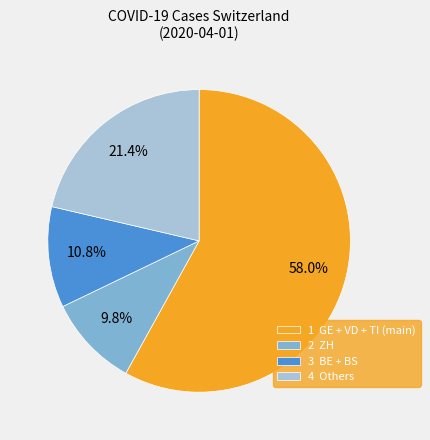

Is there any slice that represents more than half of the pie?

Yes